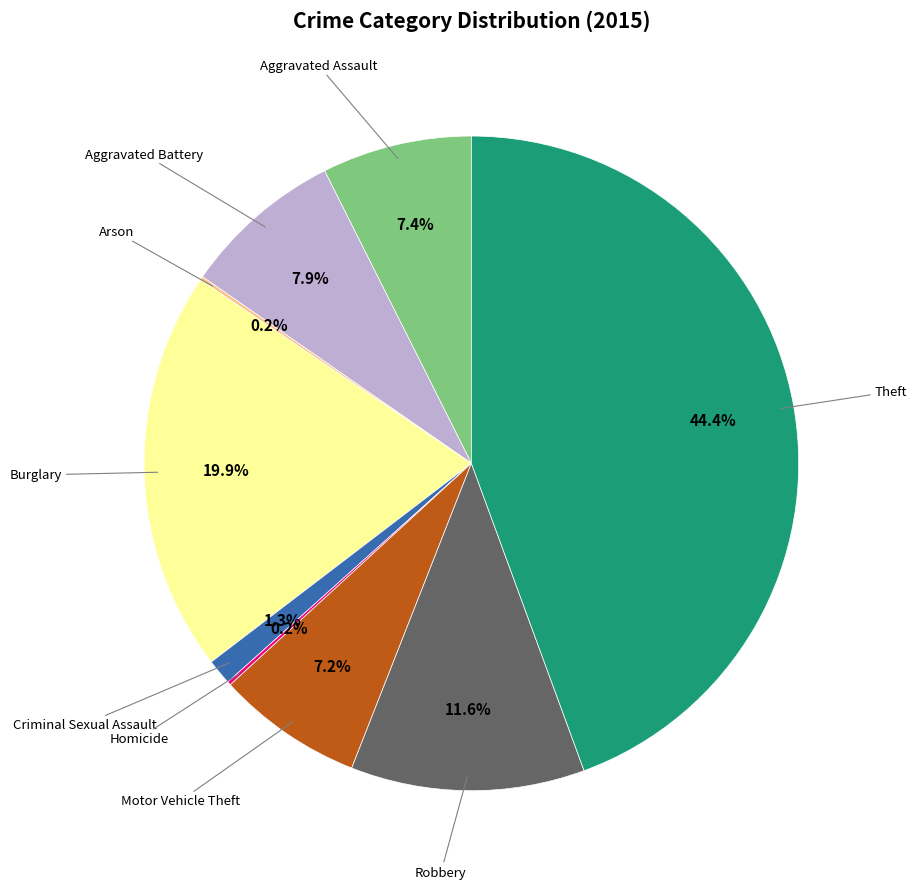

Does any single category account for the majority?

No